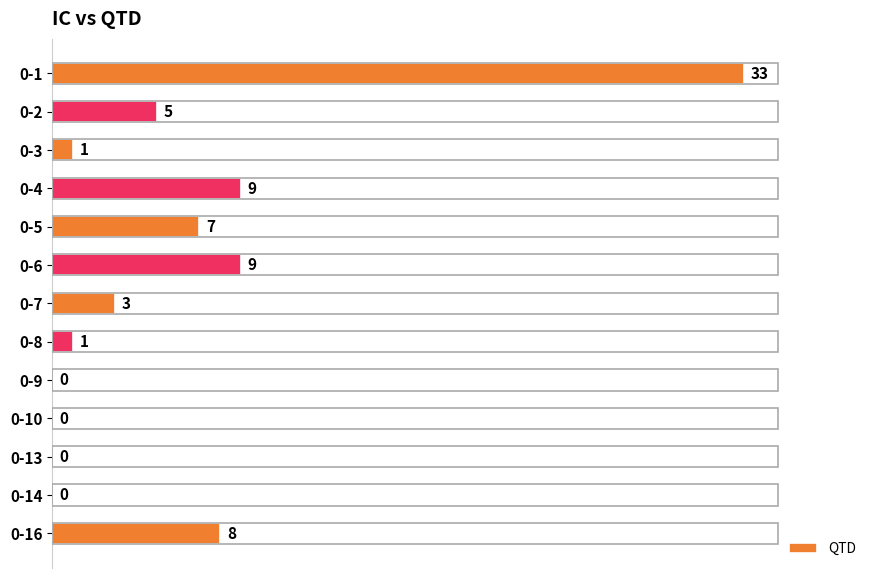

Read the value at 0-1, to the nearest 10.

30